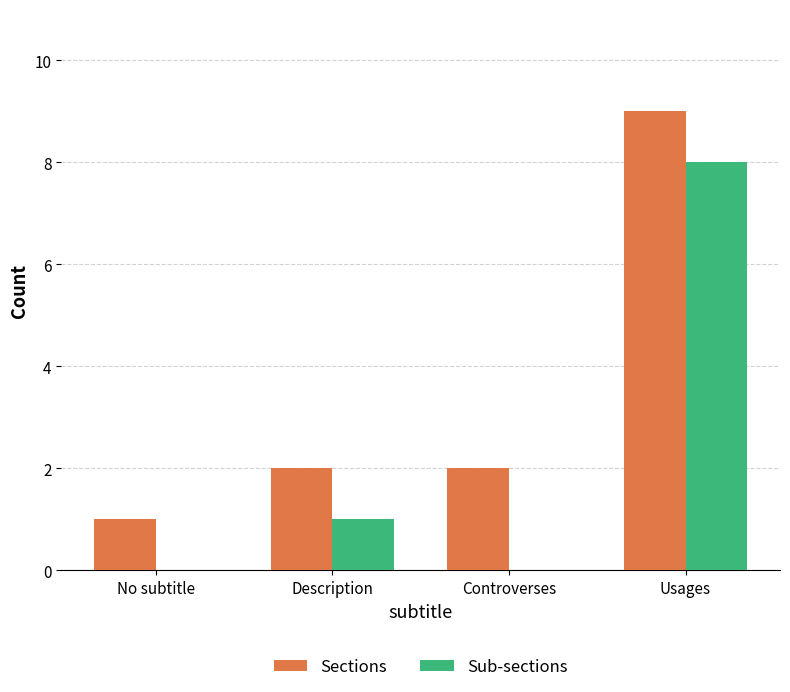

The value of Sub-sections at Controverses is 4. True or false?

False